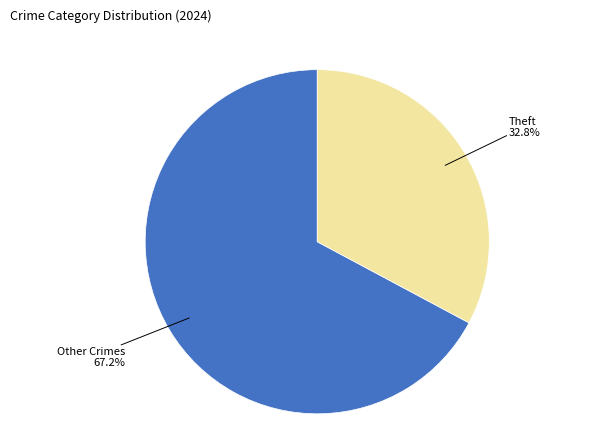

Count the number of slices in the pie.

2